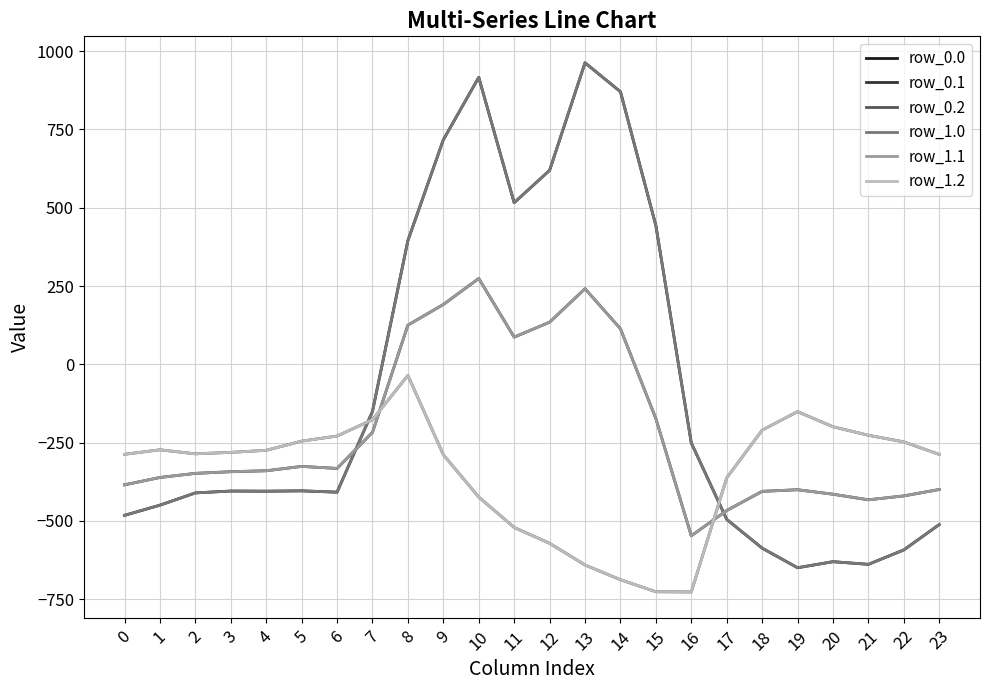

Does the chart have visible grid lines?

Yes